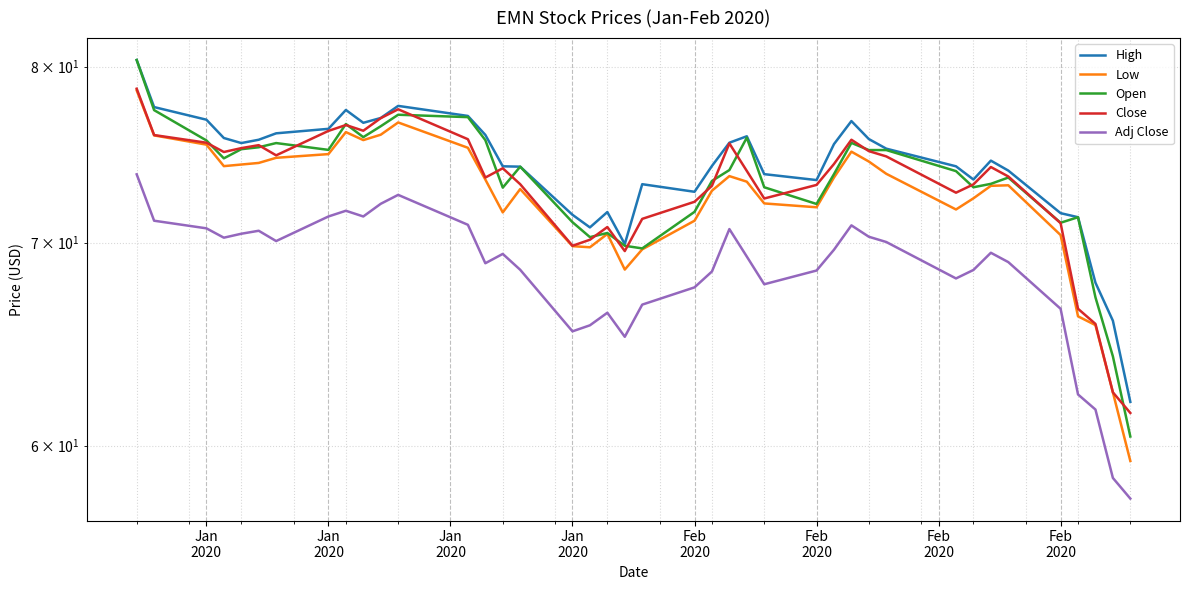

True or false: Open and Low intersect in this chart.

False